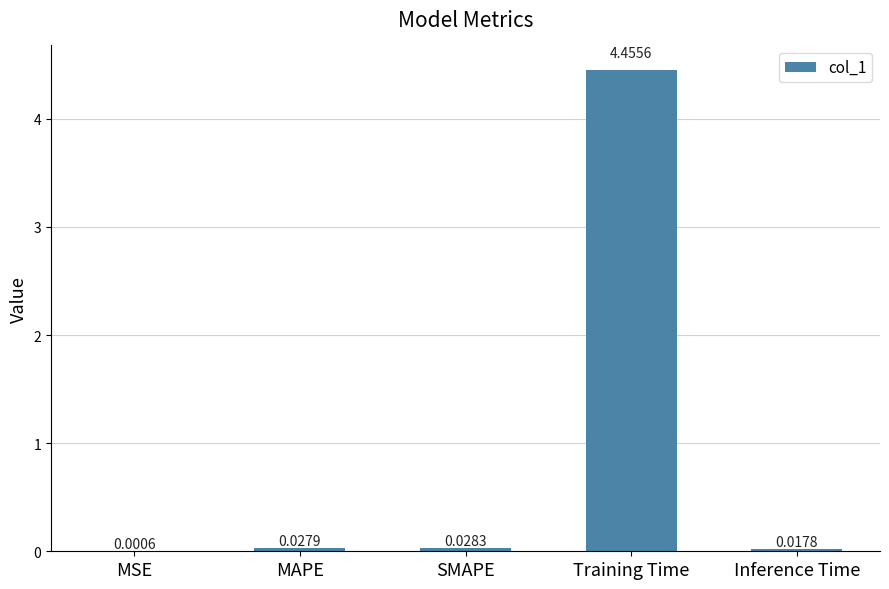

Count the number of categories in the chart.

5